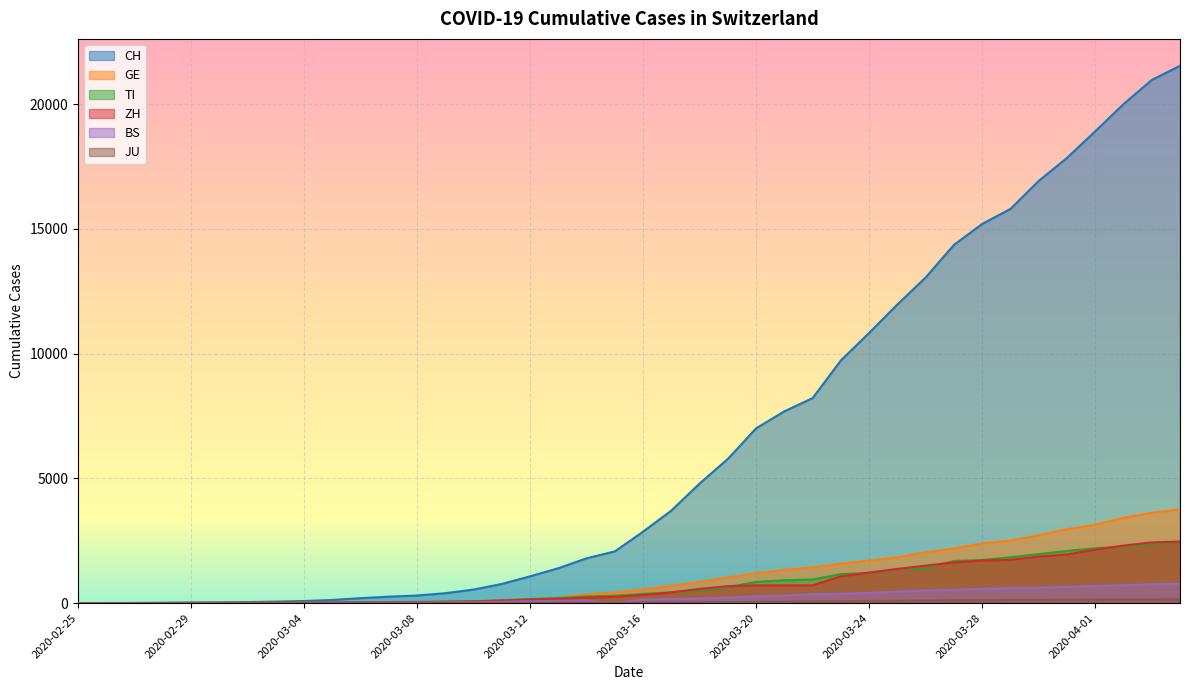

Reading right to left, what are all the values shown in this chart?

CH: 2020-04-04=21535	2020-04-03=20965	2020-04-02=19997	2020-04-01=18908	2020-03-31=17842	2020-03-30=16920	2020-03-29=15798	2020-03-28=15195	2020-03-27=14356	2020-03-26=13054	2020-03-25=11970	2020-03-24=10831	2020-03-23=9727	2020-03-22=8217	2020-03-21=7686	2020-03-20=7005	2020-03-19=5781	2020-03-18=4794	2020-03-17=3710	2020-03-16=2864	2020-03-15=2072	2020-03-14=1795	2020-03-13=1398	2020-03-12=1072	2020-03-11=766	2020-03-10=542	2020-03-09=396	2020-03-08=303	2020-03-07=257	2020-03-06=197	2020-03-05=125	2020-03-04=83	2020-03-03=59	2020-03-02=40	2020-03-01=29	2020-02-29=23	2020-02-28=13	2020-02-27=6	2020-02-26=2	2020-02-25=0
GE: 2020-04-04=3753	2020-04-03=3621	2020-04-02=3420	2020-04-01=3137	2020-03-31=2958	2020-03-30=2721	2020-03-29=2505	2020-03-28=2393	2020-03-27=2190	2020-03-26=2033	2020-03-25=1837	2020-03-24=1699	2020-03-23=1582	2020-03-22=1430	2020-03-21=1331	2020-03-20=1194	2020-03-19=1027	2020-03-18=848	2020-03-17=692	2020-03-16=544	2020-03-15=423	2020-03-14=340	2020-03-13=222	2020-03-12=150	2020-03-11=109	2020-03-10=76	2020-03-09=56	2020-03-08=40	2020-03-07=38	2020-03-06=25	2020-03-05=17	2020-03-04=14	2020-03-03=13	2020-03-02=10	2020-03-01=9	2020-02-29=8	2020-02-28=4	2020-02-27=1	2020-02-26=1	2020-02-25=0
TI: 2020-04-04=2442	2020-04-03=2377	2020-04-02=2271	2020-04-01=2195	2020-03-31=2091	2020-03-30=1962	2020-03-29=1837	2020-03-28=1727	2020-03-27=1688	2020-03-26=1401	2020-03-25=1354	2020-03-24=1209	2020-03-23=1162	2020-03-22=945	2020-03-21=916	2020-03-20=849	2020-03-19=638	2020-03-18=511	2020-03-17=426	2020-03-16=368	2020-03-15=293	2020-03-14=265	2020-03-13=206	2020-03-12=163	2020-03-11=108	2020-03-10=75	2020-03-09=61	2020-03-08=49	2020-03-07=41	2020-03-06=28	2020-03-05=25	2020-03-04=13	2020-03-03=8	2020-03-02=4	2020-03-01=2	2020-02-29=2	2020-02-28=1	2020-02-27=1	2020-02-26=1	2020-02-25=0
ZH: 2020-04-04=2466	2020-04-03=2433	2020-04-02=2305	2020-04-01=2141	2020-03-31=1952	2020-03-30=1861	2020-03-29=1735	2020-03-28=1703	2020-03-27=1629	2020-03-26=1502	2020-03-25=1370	2020-03-24=1223	2020-03-23=1075	2020-03-22=711	2020-03-21=711	2020-03-20=711	2020-03-19=679	2020-03-18=568	2020-03-17=429	2020-03-16=326	2020-03-15=250	2020-03-14=218	2020-03-13=163	2020-03-12=140	2020-03-11=101	2020-03-10=62	2020-03-09=49	2020-03-08=40	2020-03-07=34	2020-03-06=29	2020-03-05=23	2020-03-04=15	2020-03-03=13	2020-03-02=10	2020-03-01=7	2020-02-29=6	2020-02-28=2	2020-02-27=2	2020-02-26=0	2020-02-25=0
BS: 2020-04-04=767	2020-04-03=754	2020-04-02=714	2020-04-01=687	2020-03-31=653	2020-03-30=617	2020-03-29=605	2020-03-28=569	2020-03-27=530	2020-03-26=501	2020-03-25=462	2020-03-24=410	2020-03-23=374	2020-03-22=356	2020-03-21=297	2020-03-20=270	2020-03-19=220	2020-03-18=181	2020-03-17=164	2020-03-16=143	2020-03-15=0	2020-03-14=100	2020-03-13=92	2020-03-12=73	2020-03-11=49	2020-03-10=33	2020-03-09=28	2020-03-08=24	2020-03-07=21	2020-03-06=15	2020-03-05=8	2020-03-04=3	2020-03-03=3	2020-03-02=1	2020-03-01=1	2020-02-29=1	2020-02-28=1	2020-02-27=1	2020-02-26=0	2020-02-25=0
JU: 2020-04-04=154	2020-04-03=149	2020-04-02=149	2020-04-01=145	2020-03-31=140	2020-03-30=128	2020-03-29=127	2020-03-28=119	2020-03-27=114	2020-03-26=100	2020-03-25=92	2020-03-24=82	2020-03-23=69	2020-03-22=61	2020-03-21=54	2020-03-20=44	2020-03-19=36	2020-03-18=32	2020-03-17=29	2020-03-16=25	2020-03-15=19	2020-03-14=18	2020-03-13=17	2020-03-12=12	2020-03-11=7	2020-03-10=7	2020-03-09=7	2020-03-08=5	2020-03-07=5	2020-03-06=4	2020-03-05=4	2020-03-04=2	2020-03-03=2	2020-03-02=1	2020-03-01=1	2020-02-29=1	2020-02-28=1	2020-02-27=1	2020-02-26=0	2020-02-25=0